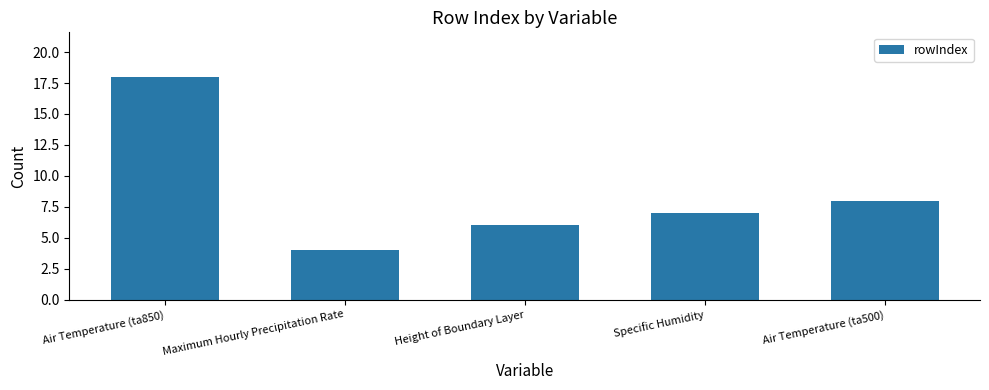

Count the number of data series in this chart.

1